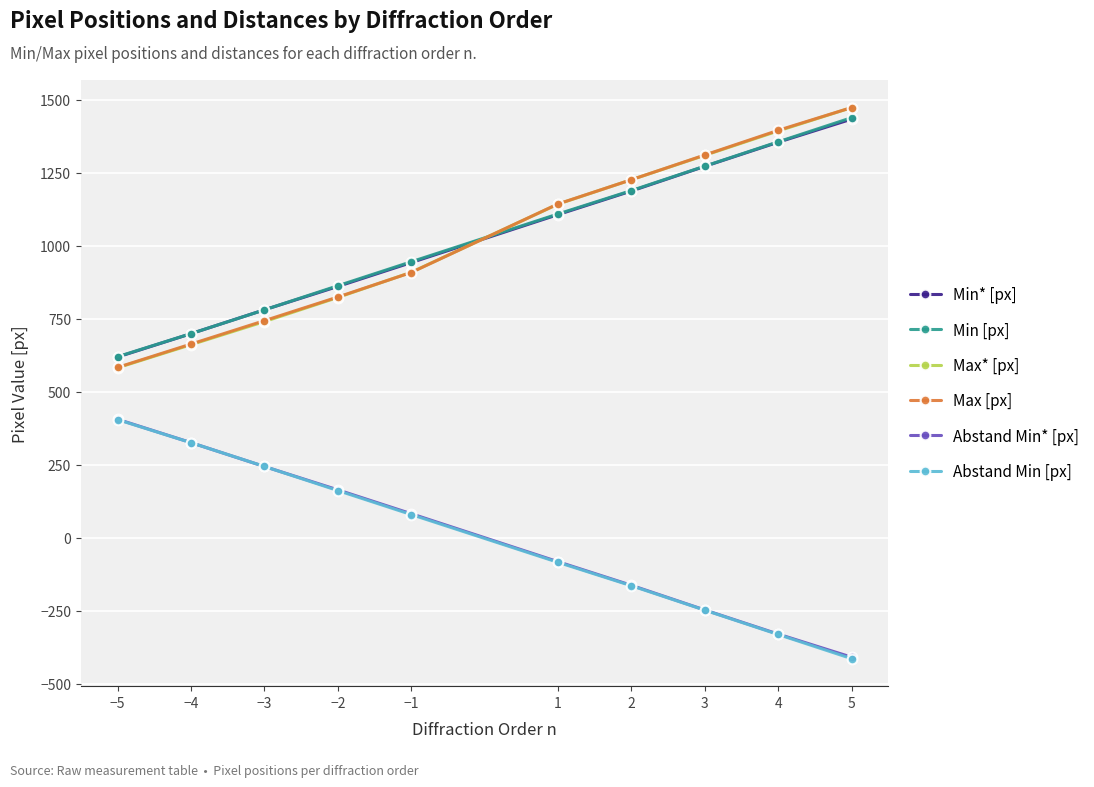

The value of Min [px] at −1 is 395.9. True or false?

False